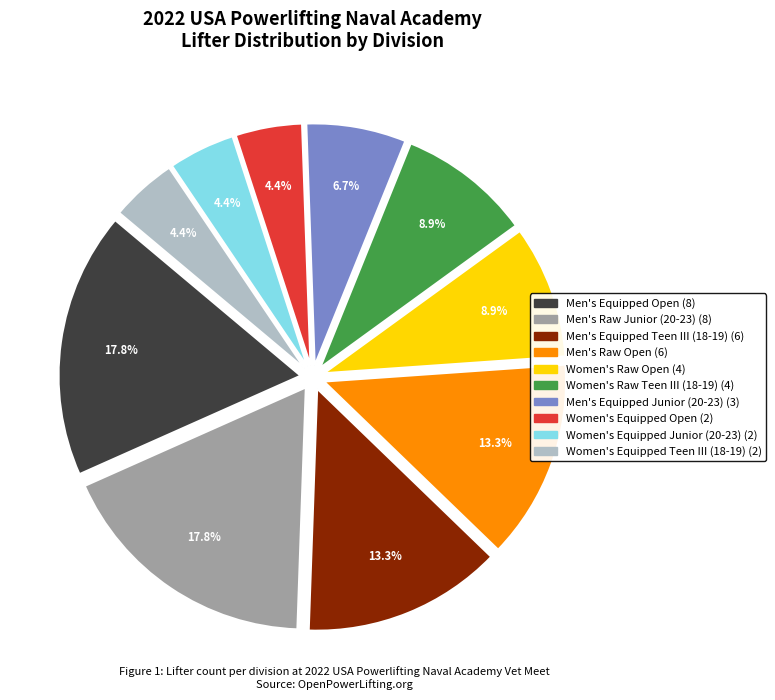

Is there any slice that represents more than half of the pie?

No